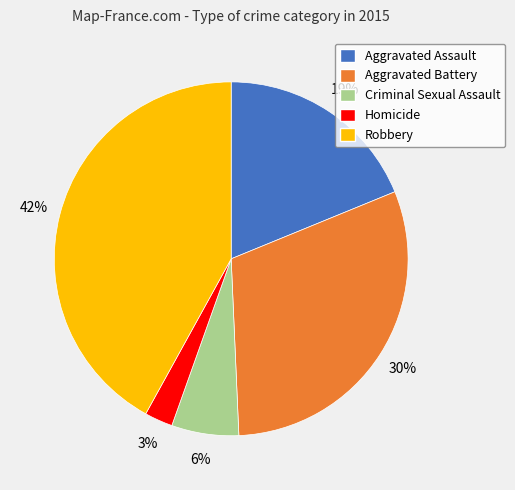

What is the largest slice in the pie chart?

Robbery